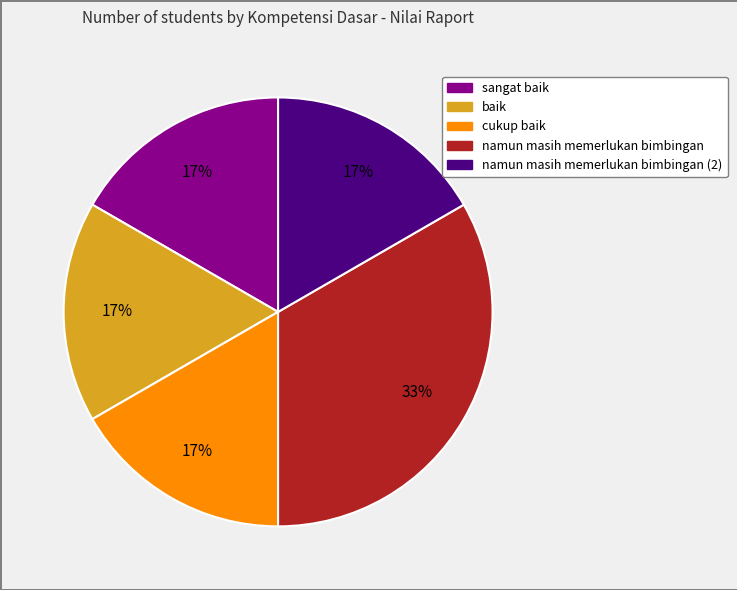

Does any single category account for the majority?

No